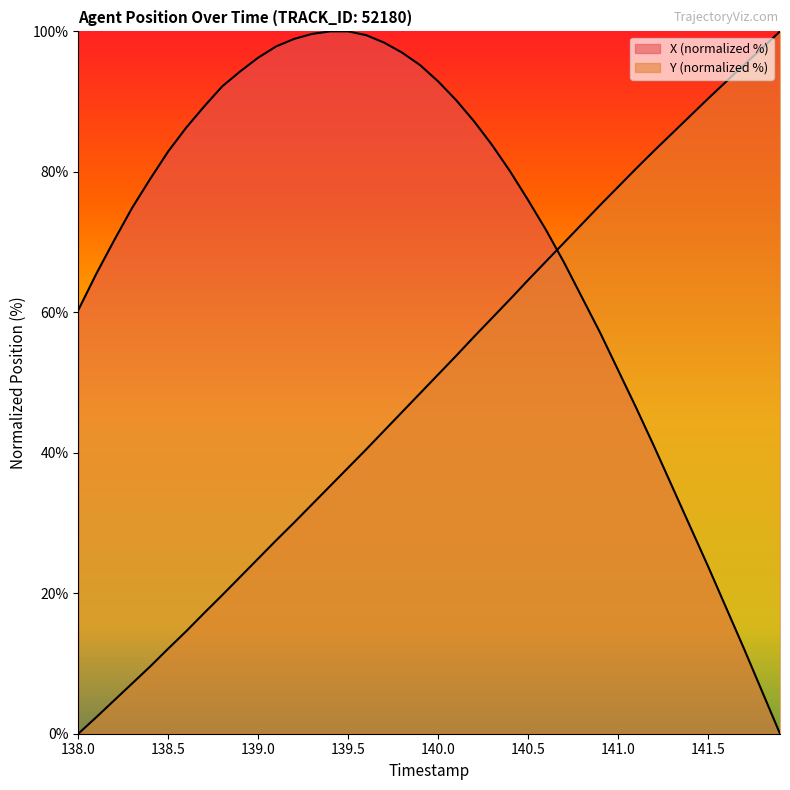

Does the chart display data point markers on the line(s)?

No